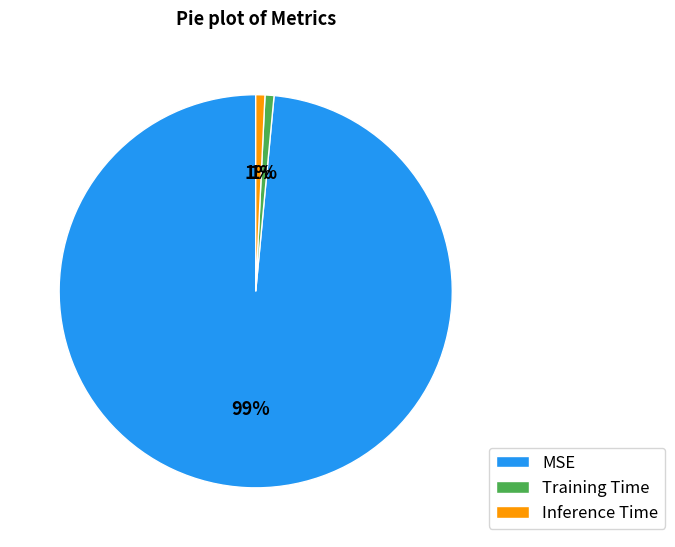

True or false: Inference Time accounts for 1% of the total.

True